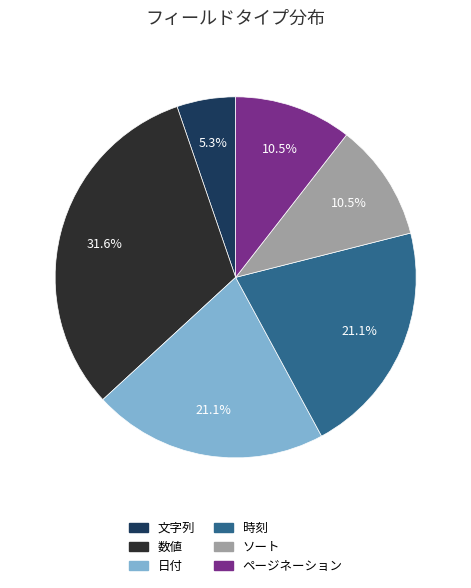

Do 数値 and 時刻 together represent more than half of the pie?

Yes